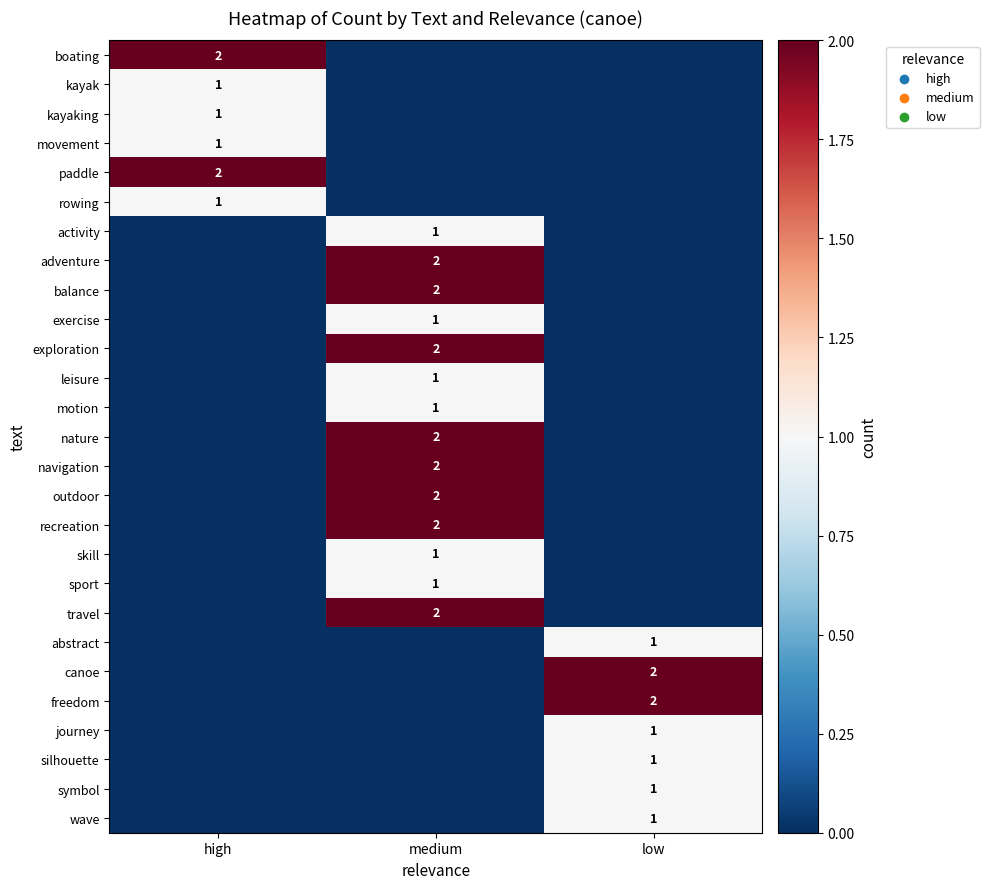

The travel series shows 2 at medium. True or false?

True